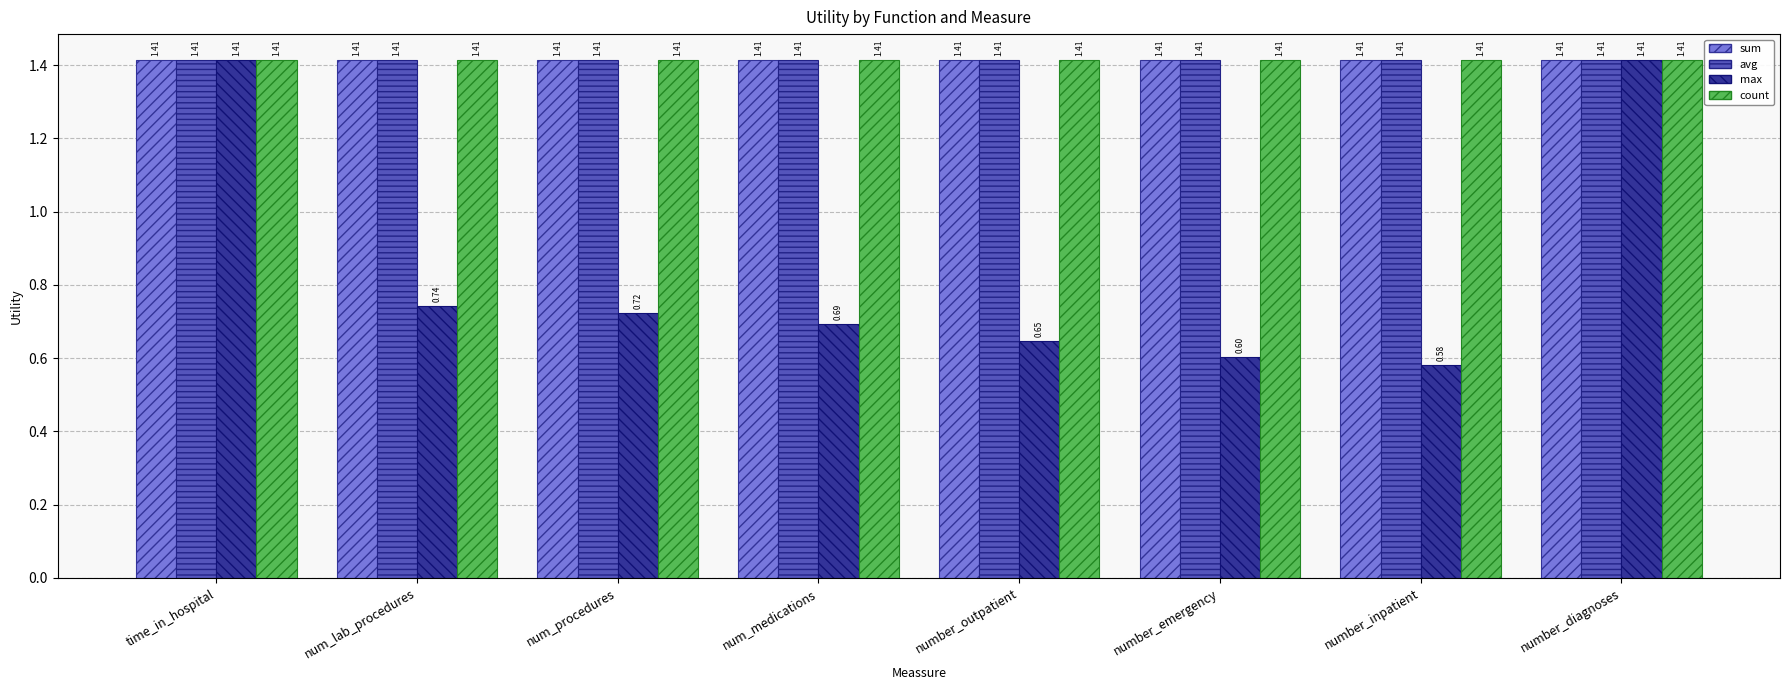

At how many categories does at least one series exceed 1?

8